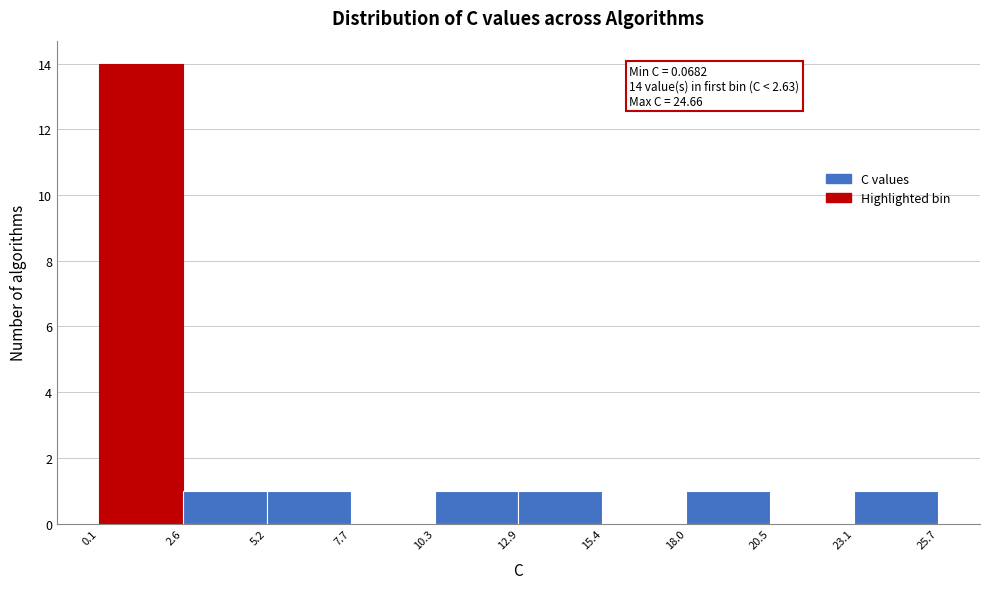

Which range on the x-axis has the tallest bar?

0.1 to 2.6